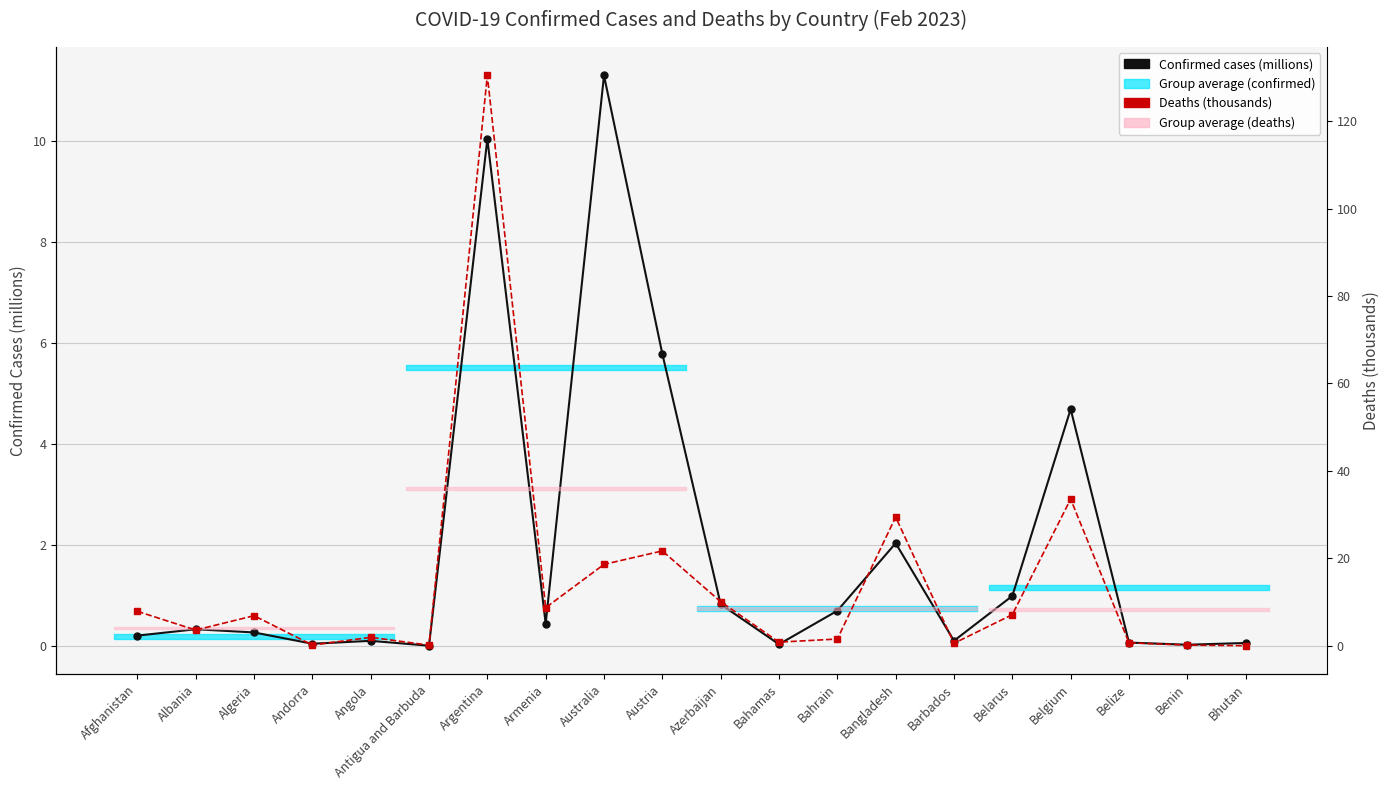

Is this an area chart (filled region under the line)?

No